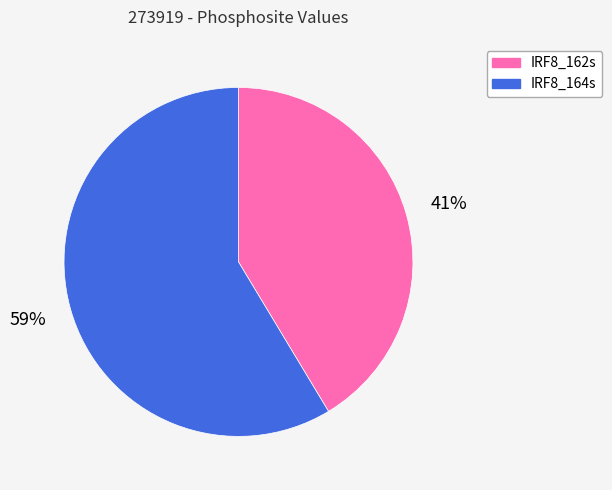

Is there a majority slice in this chart?

Yes